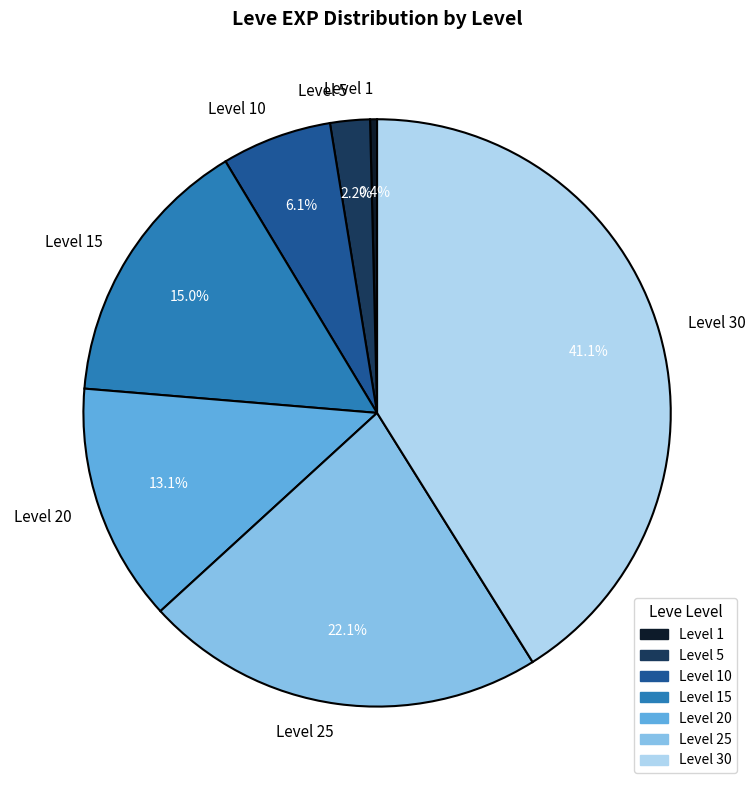

How many segments does this pie chart have?

7